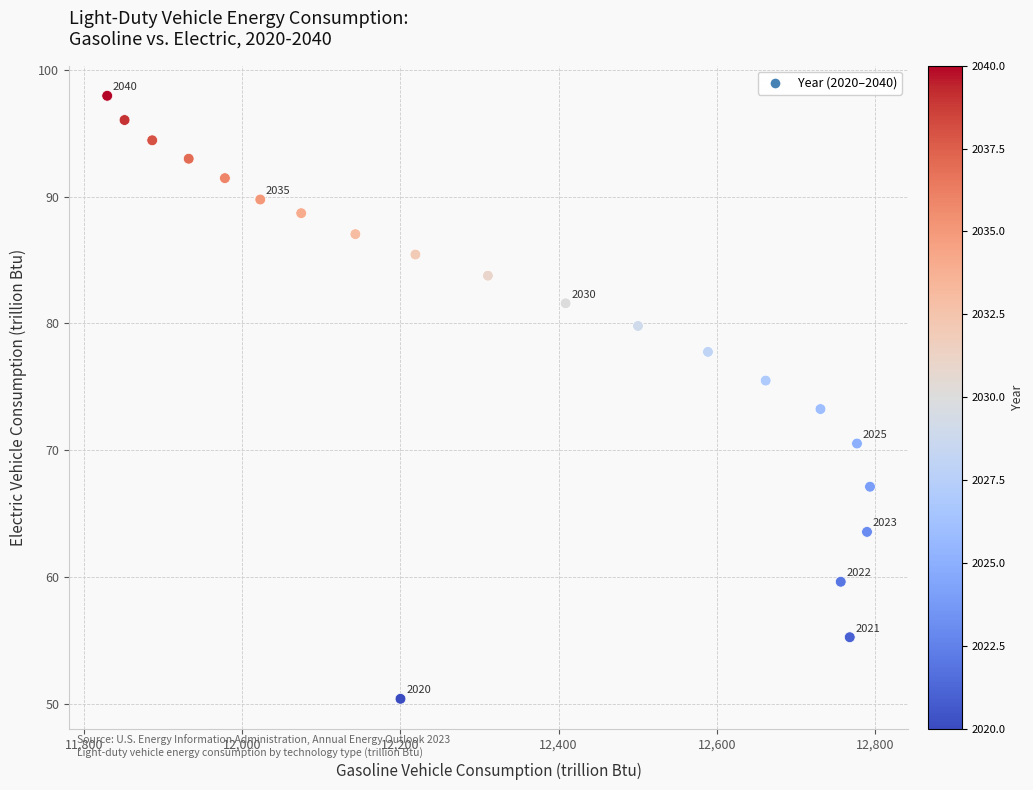

What Y value in the scatter plot is closest to 74?

73.3